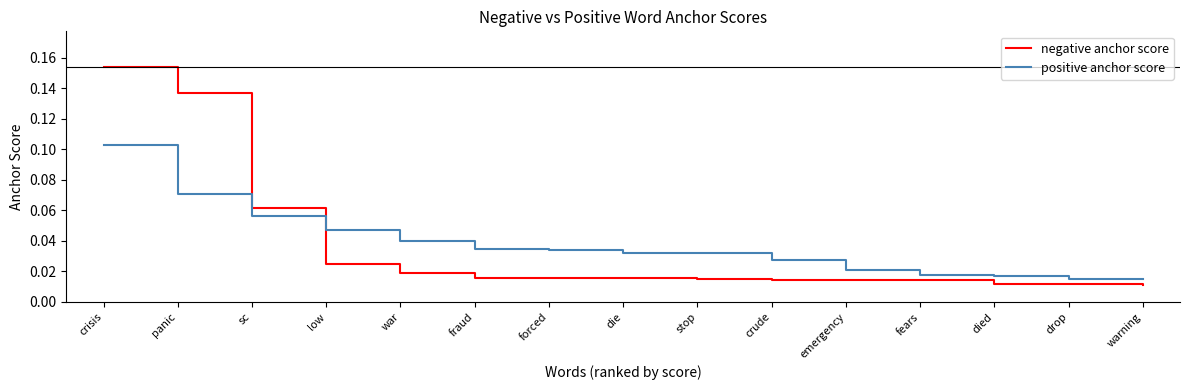

Does the chart have visible grid lines?

No